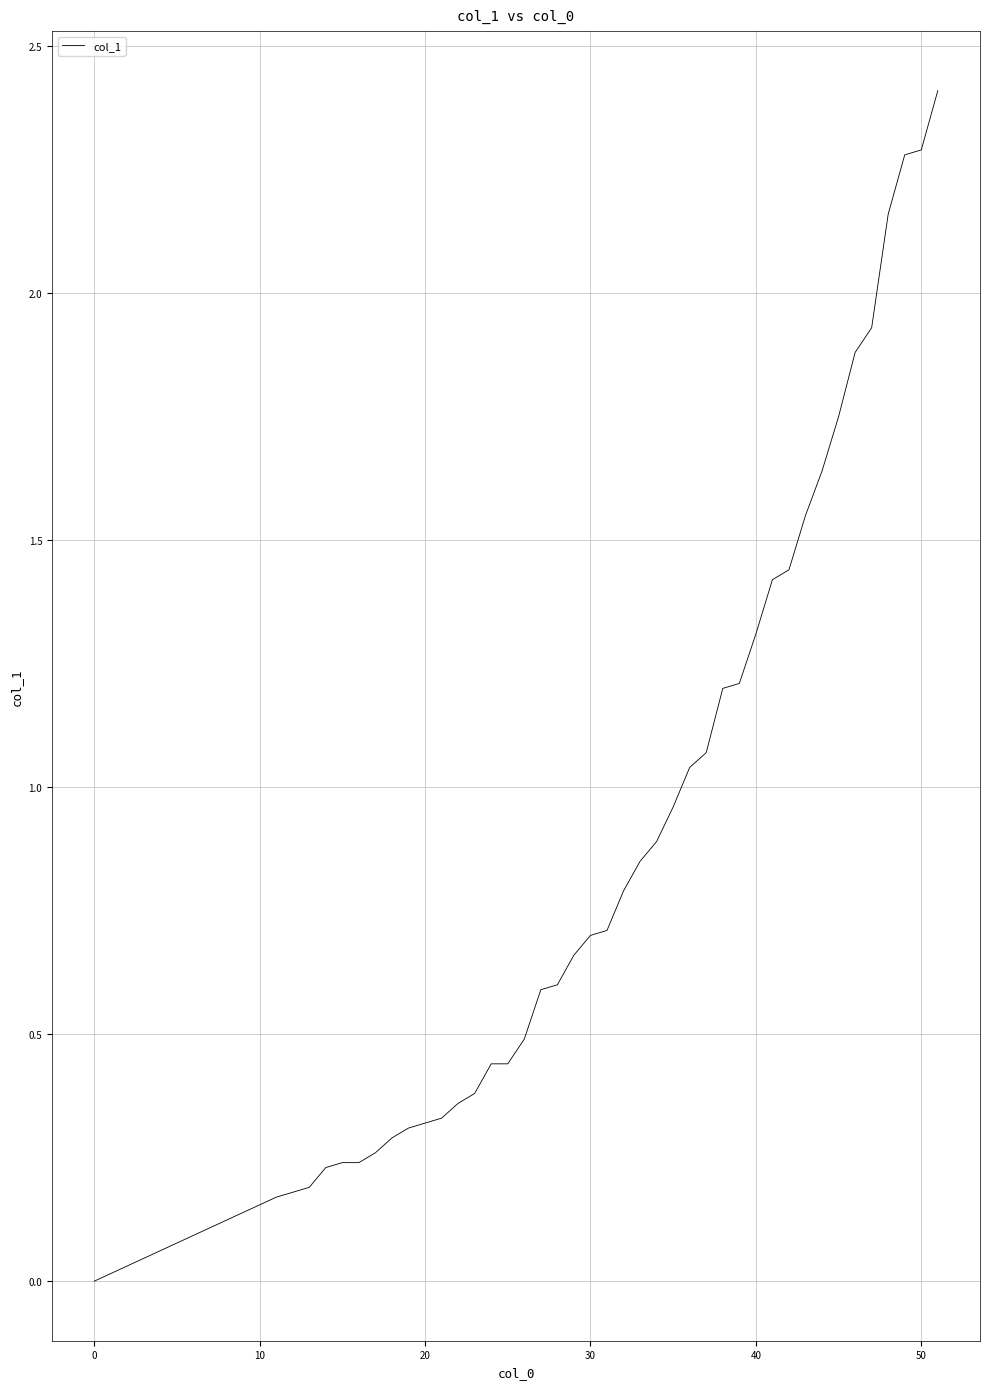

What is the maximum value shown in the chart?

2.4